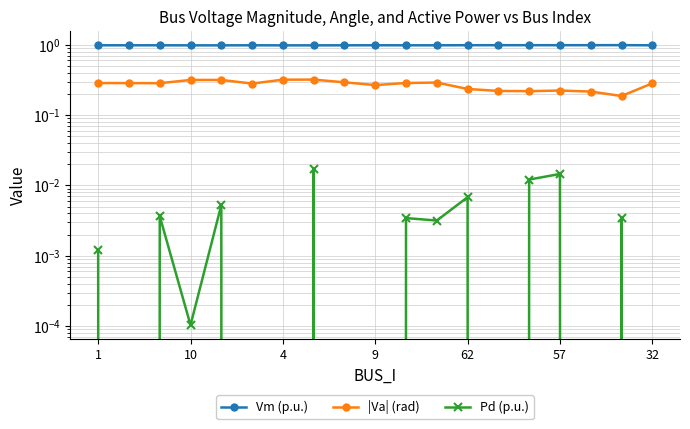

True or false: |Va| (rad) and Vm (p.u.) intersect in this chart.

False